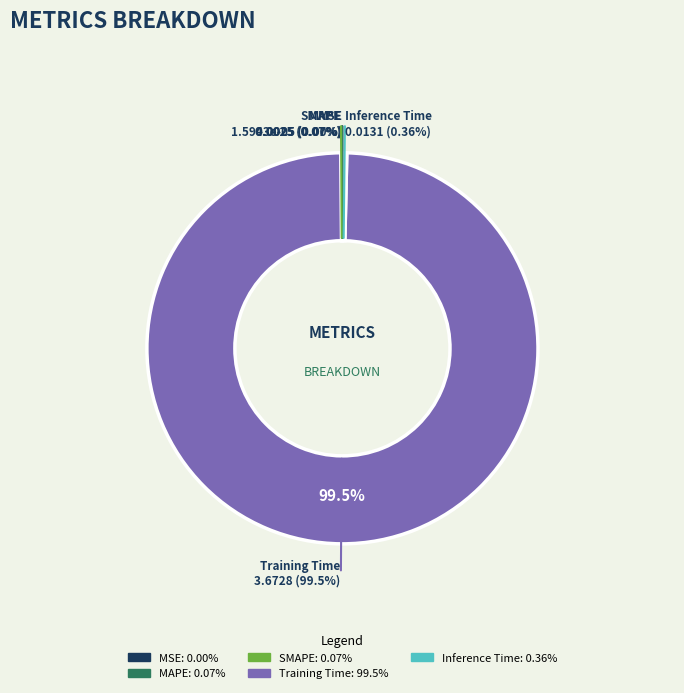

Combined, what portion of the pie is Inference Time and MSE?

0.4%